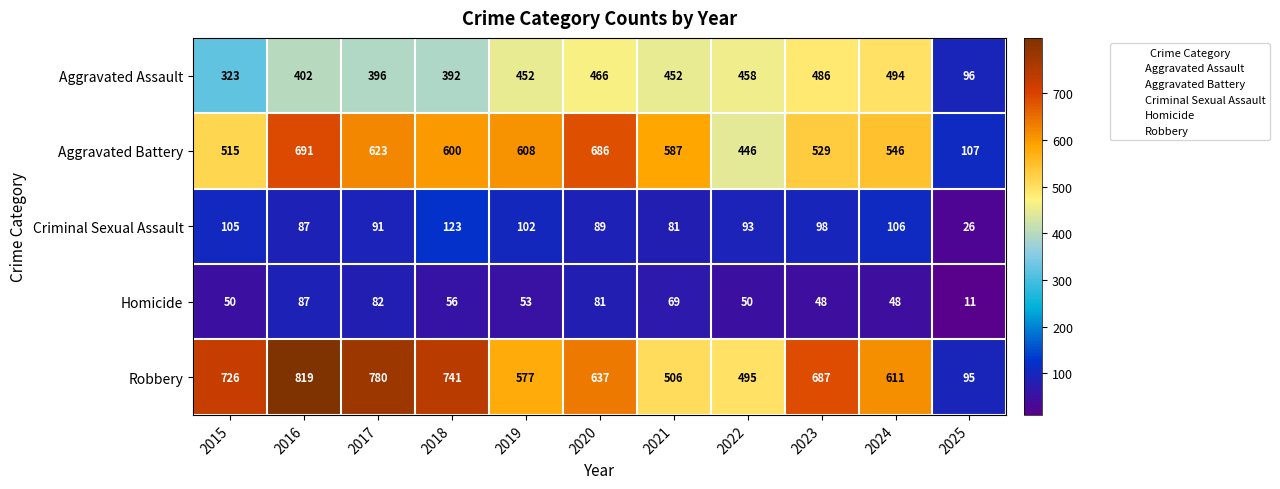

Which series changed the most between 2016 and 2017?

Aggravated Battery